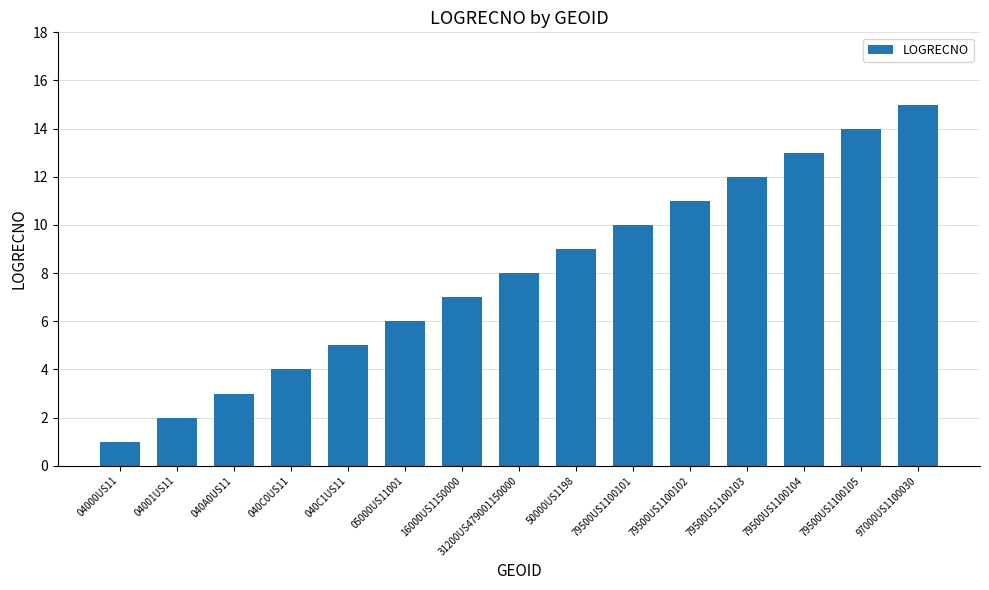

What is the difference between the maximum and minimum values?

14